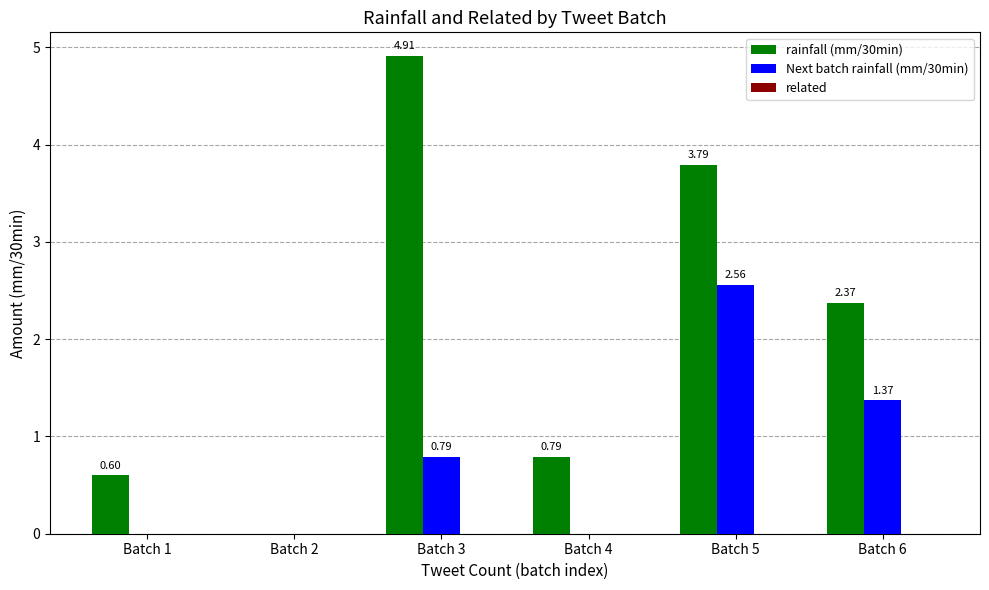

What is the sum of all Next batch rainfall (mm/30min) values?

4.7